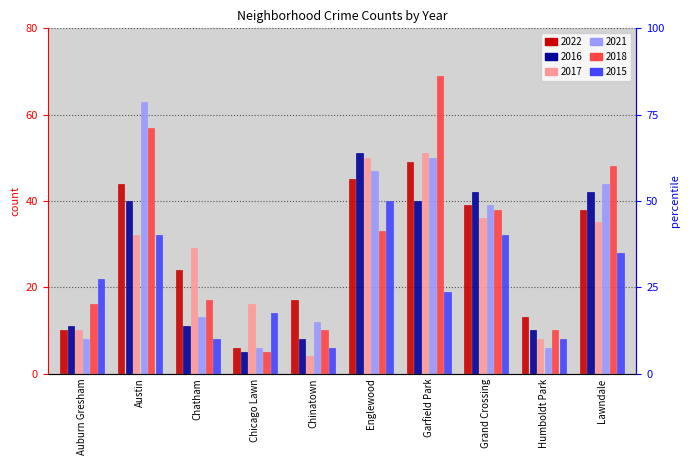

What is the lowest value of the 2017 series?

4